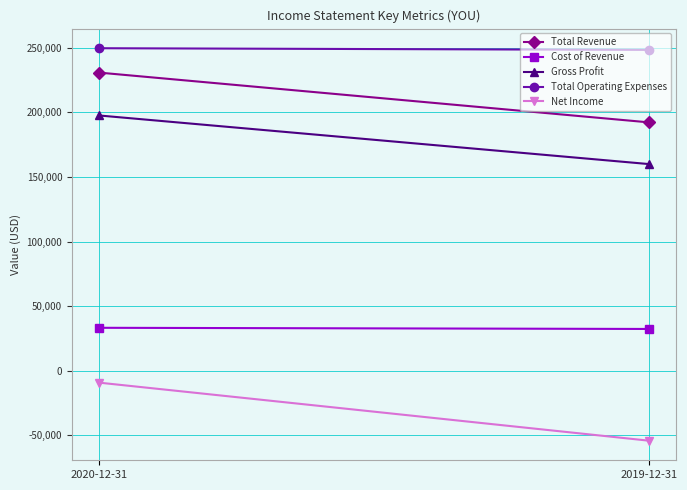

What is the value of the Net Income point at the 1st from the left?

-9300